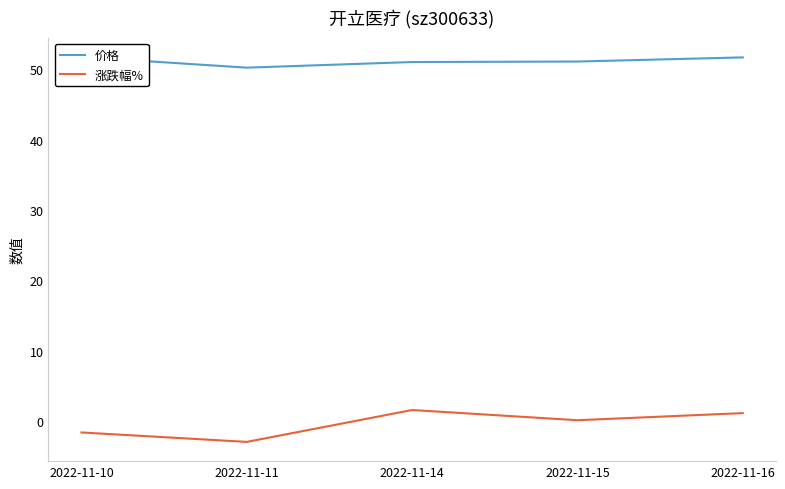

What is the sum of all 价格 values?

255.8